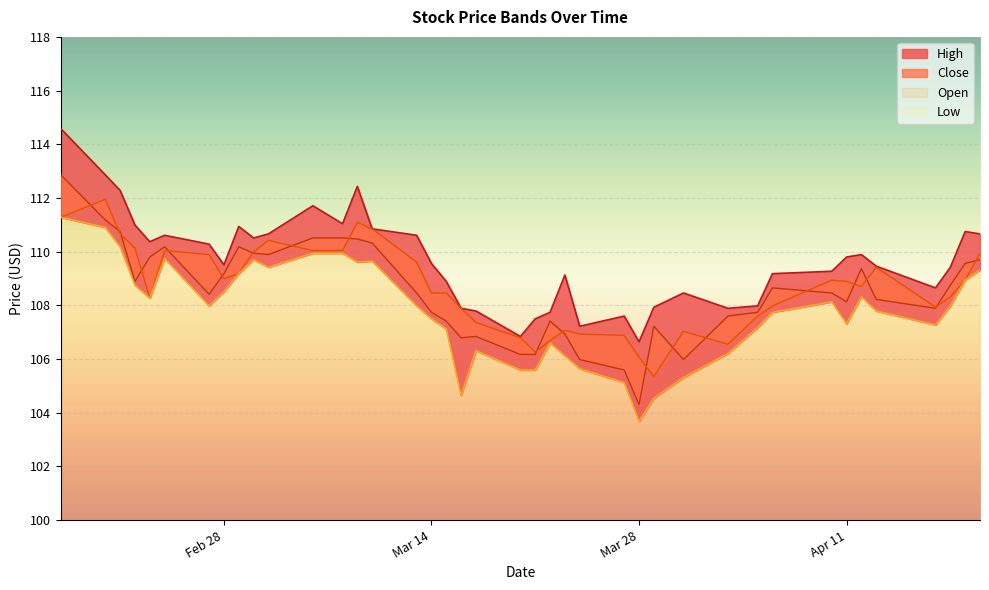

What is the difference between the highest and lowest values at Mar 14?

2.1